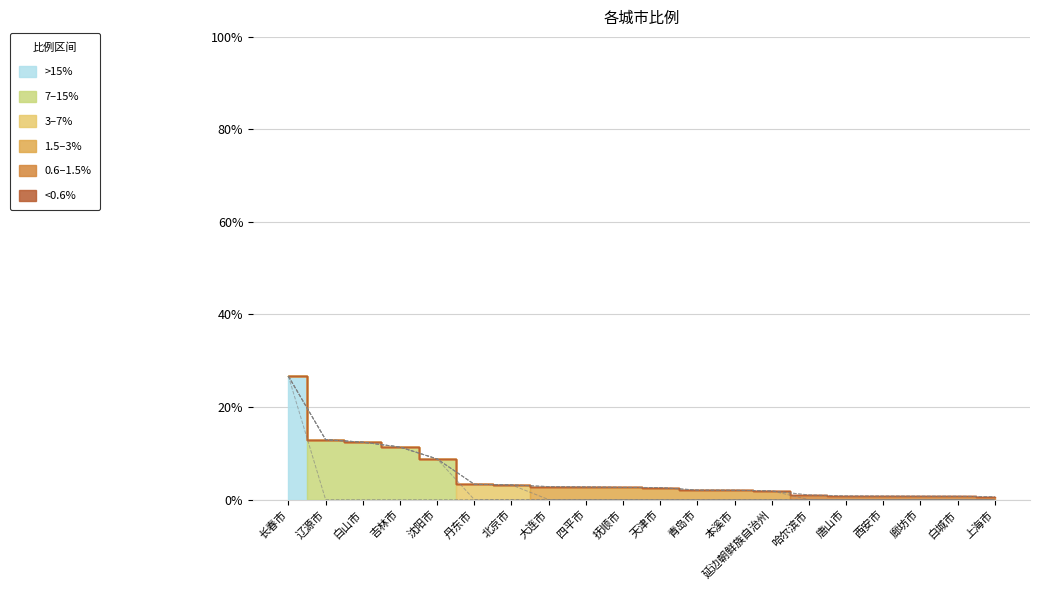

How many lines are shown in the chart?

1